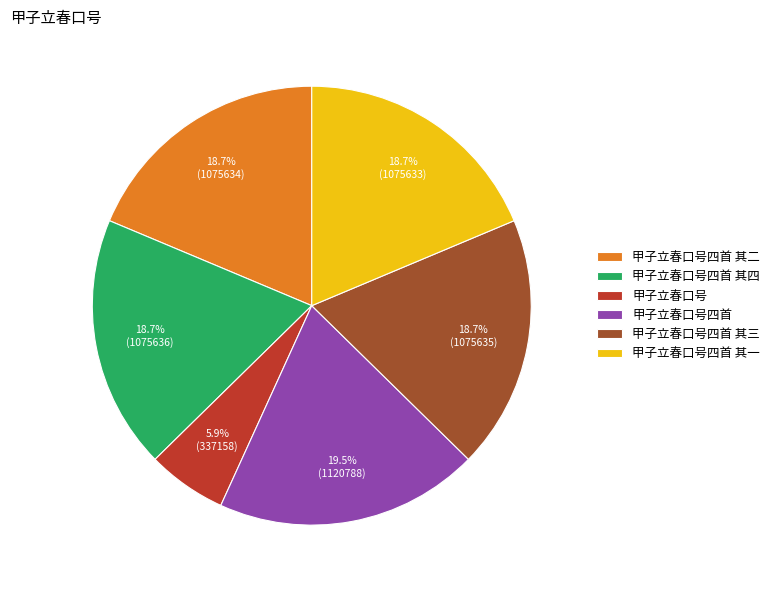

Between 甲子立春口号四首 and 甲子立春口号四首 其三, which is larger?

甲子立春口号四首